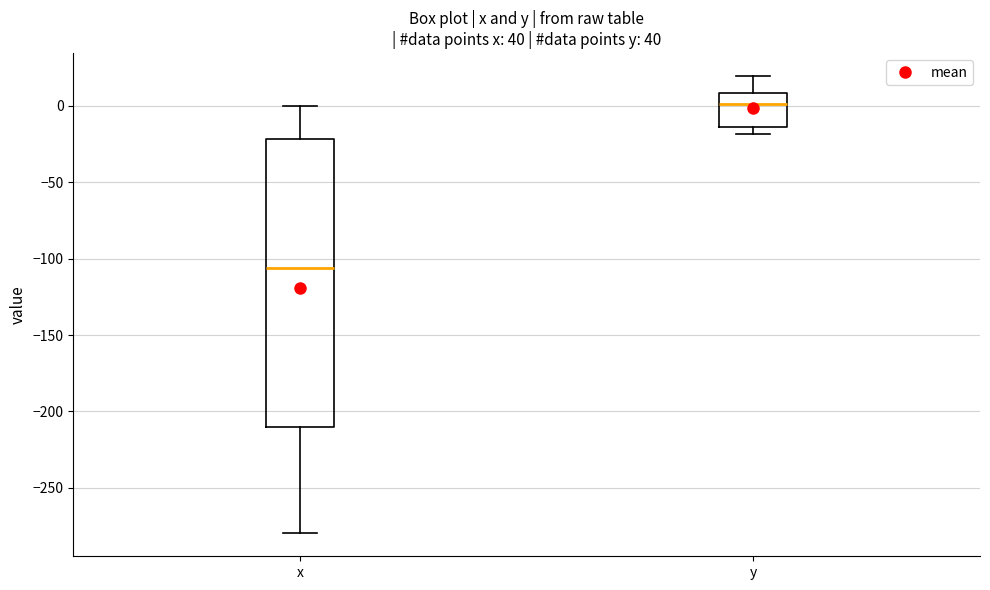

Which box is the tallest, from its lower edge to its upper edge?

x